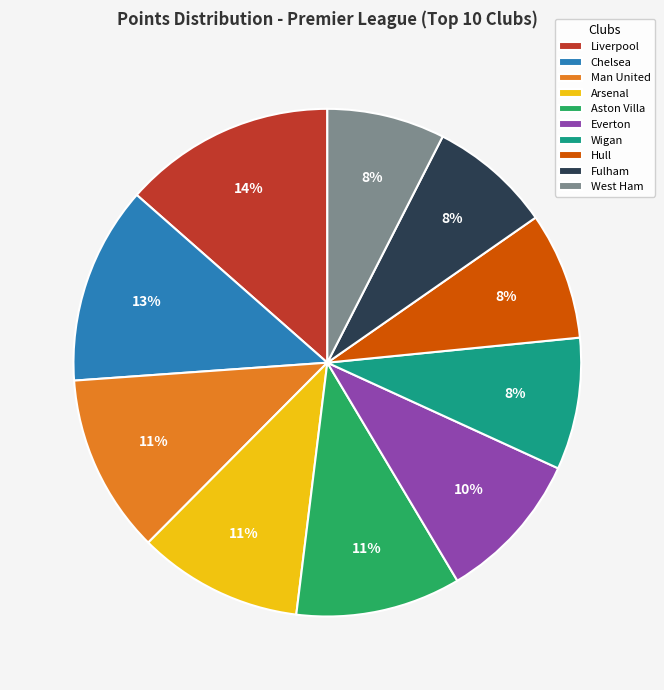

Which has a higher value, Everton or Liverpool?

Liverpool